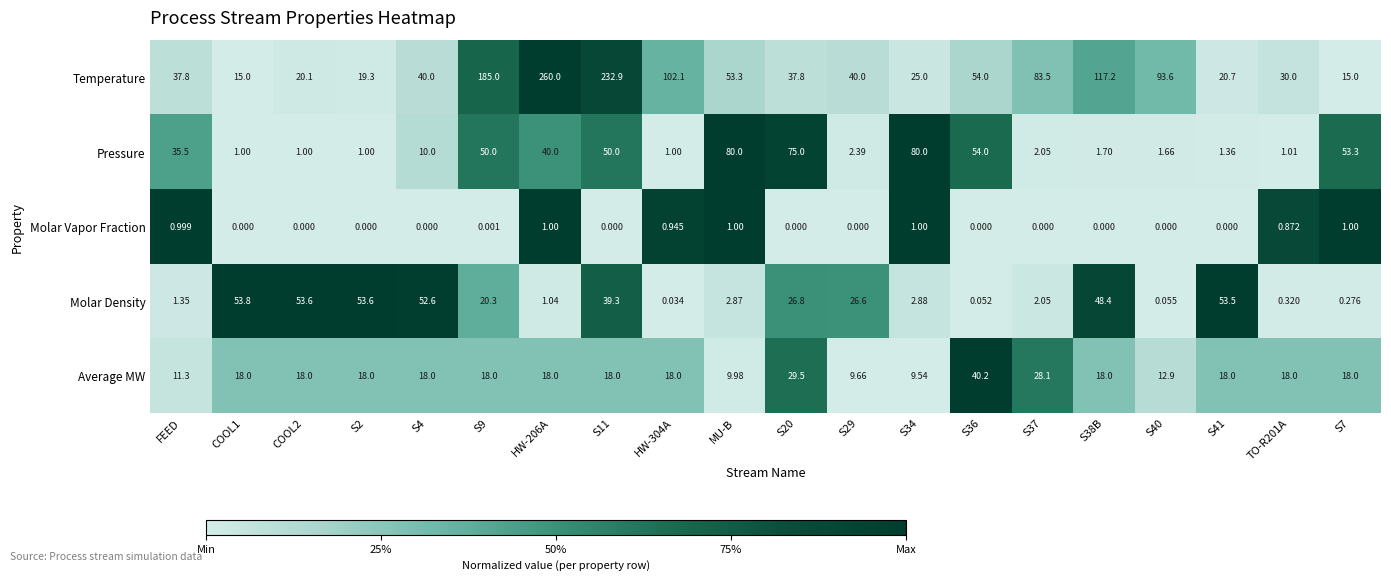

Rank the series at S41 from lowest to highest value.

Molar Vapor Fraction, Pressure, Average MW, Temperature, Molar Density